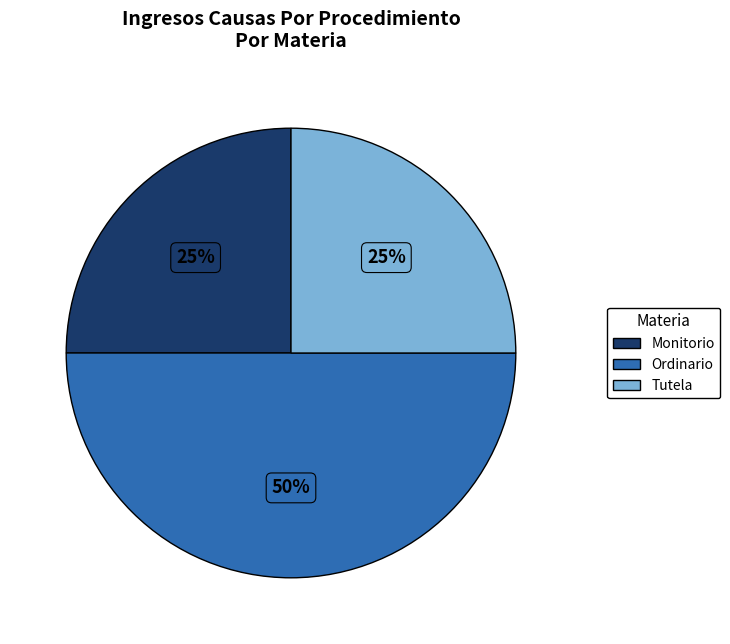

Which has a higher value, Ordinario or Monitorio?

Ordinario